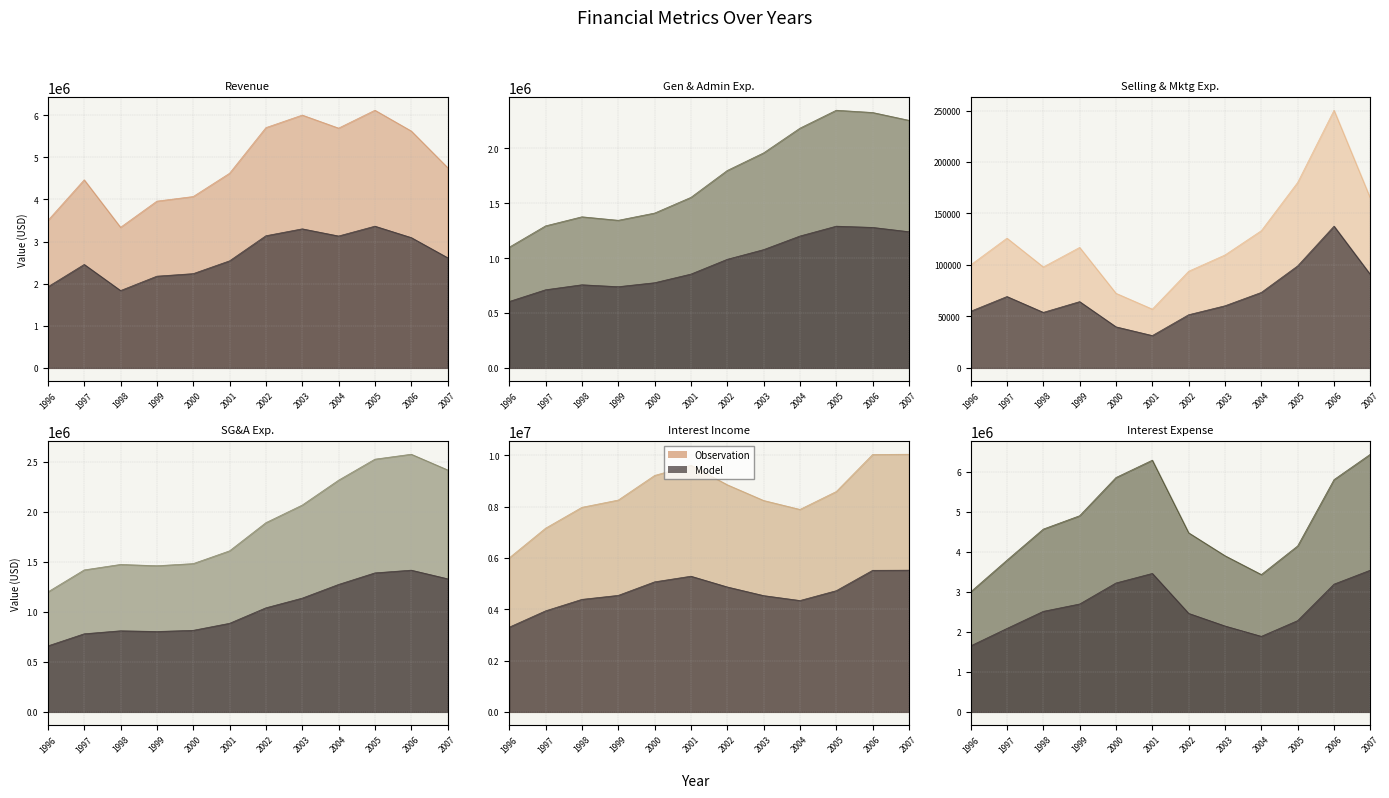

What is the value of the Selling & Mktg Exp. point at the 9th from the left?

133286.0